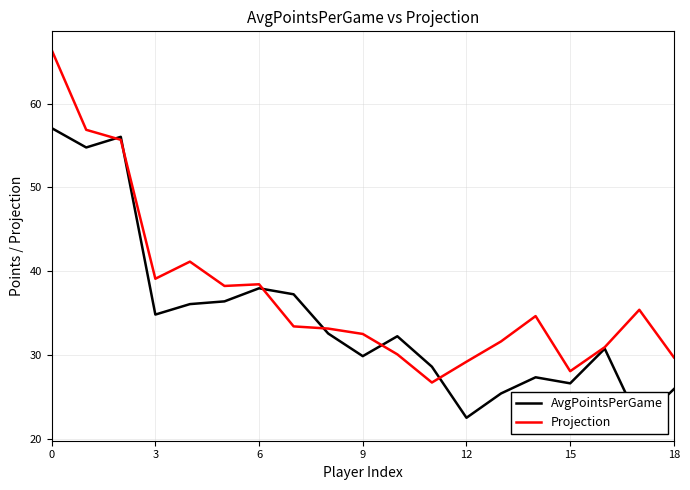

True or false: AvgPointsPerGame has a value of 5.6 at 18.

False